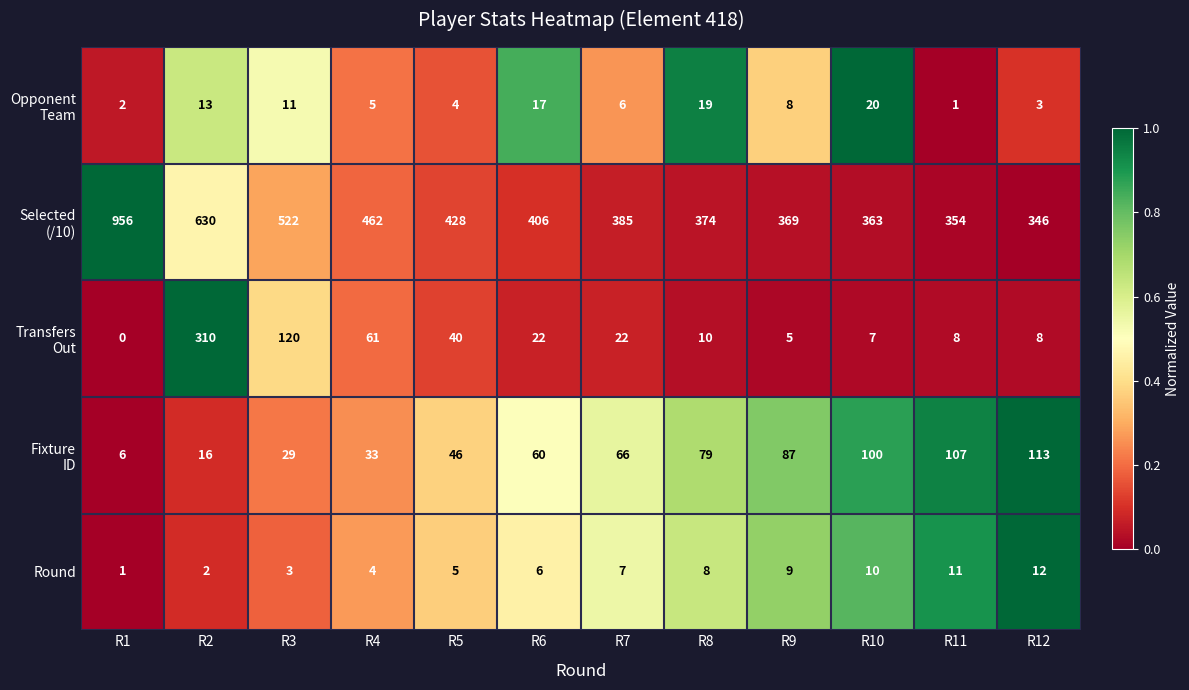

What is the difference between the highest and lowest values at R3?

519